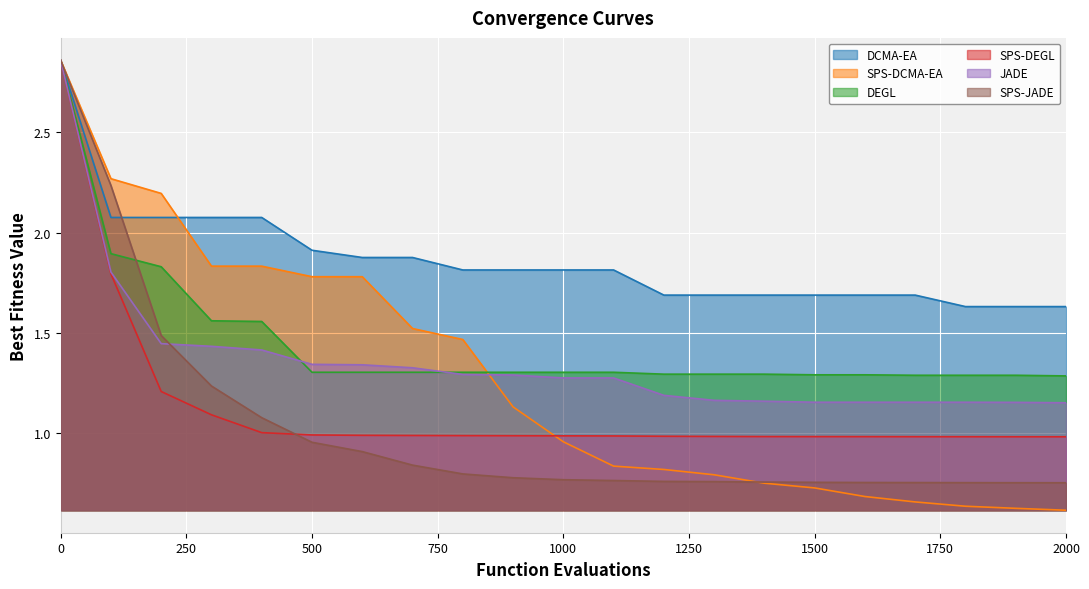

The JADE series shows 2.1 at 1100. True or false?

False